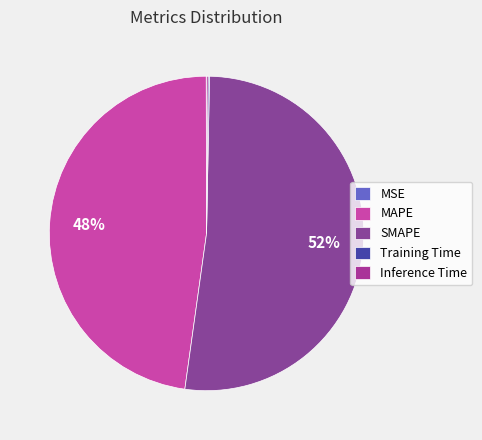

The Training Time slice represents 0% of the pie. True or false?

True